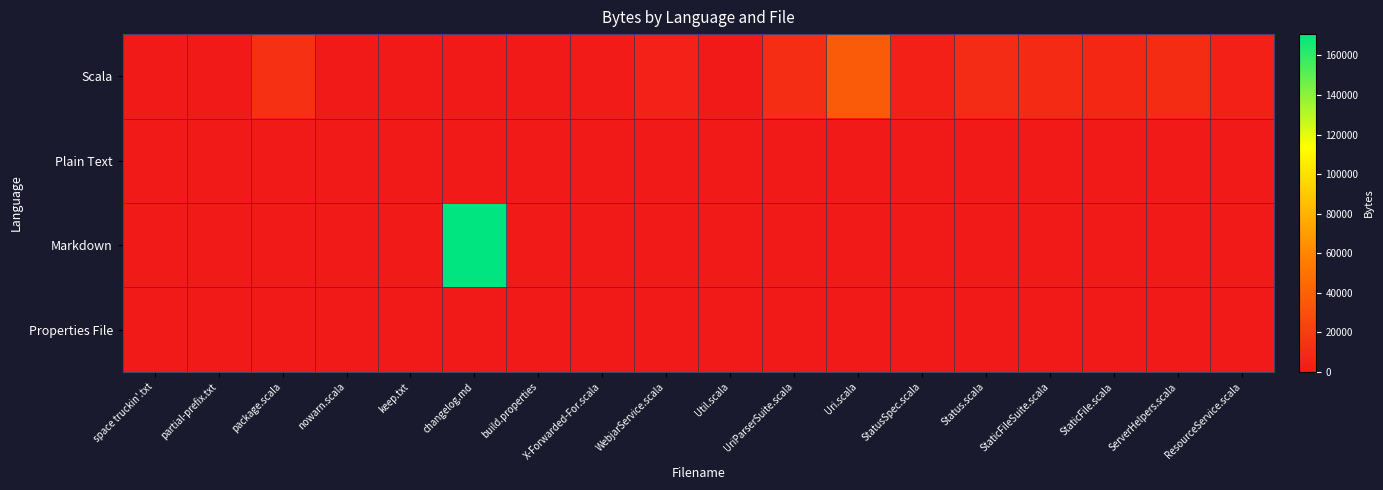

What is the difference between the highest and lowest values at StatusSpec.scala?

4050